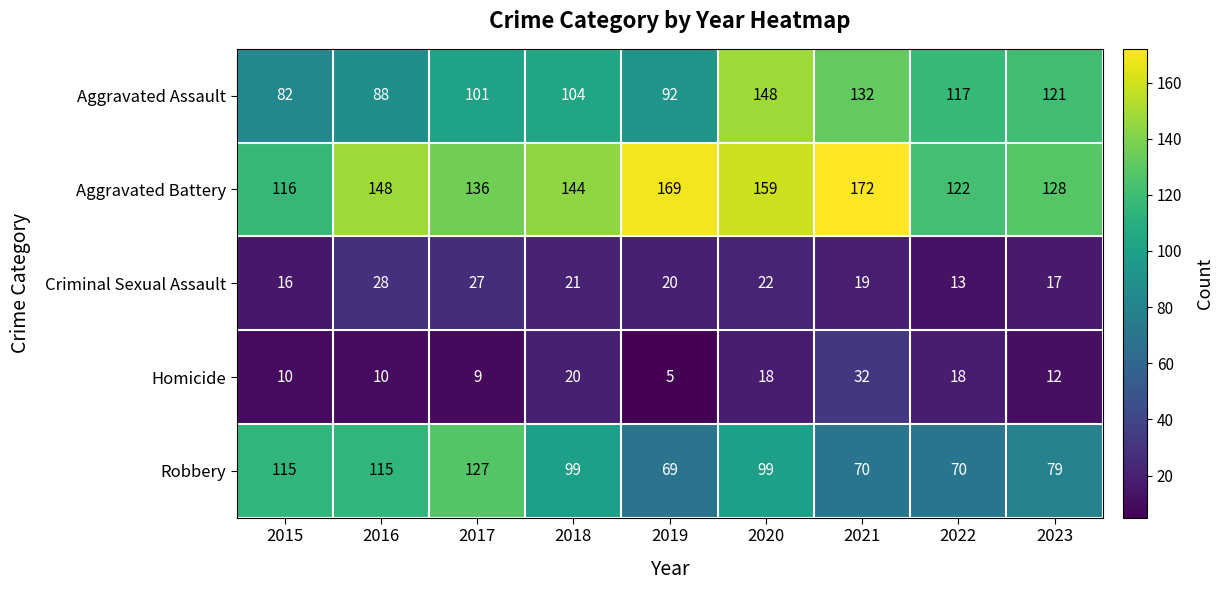

The Robbery series shows 79 at 2023. True or false?

True